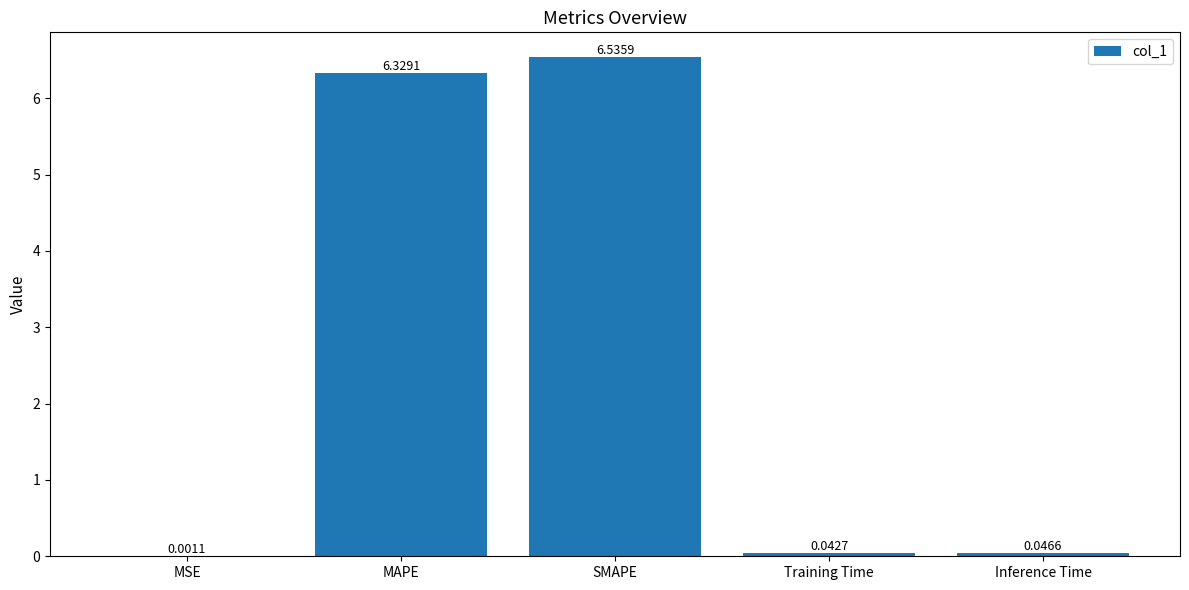

What is the change in value from MSE to MAPE?

+6.3